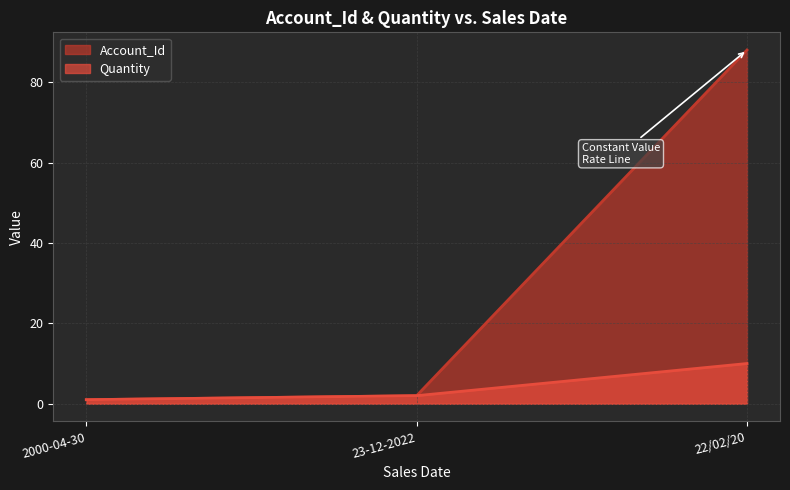

Which series has the largest total across all categories?

Account_Id